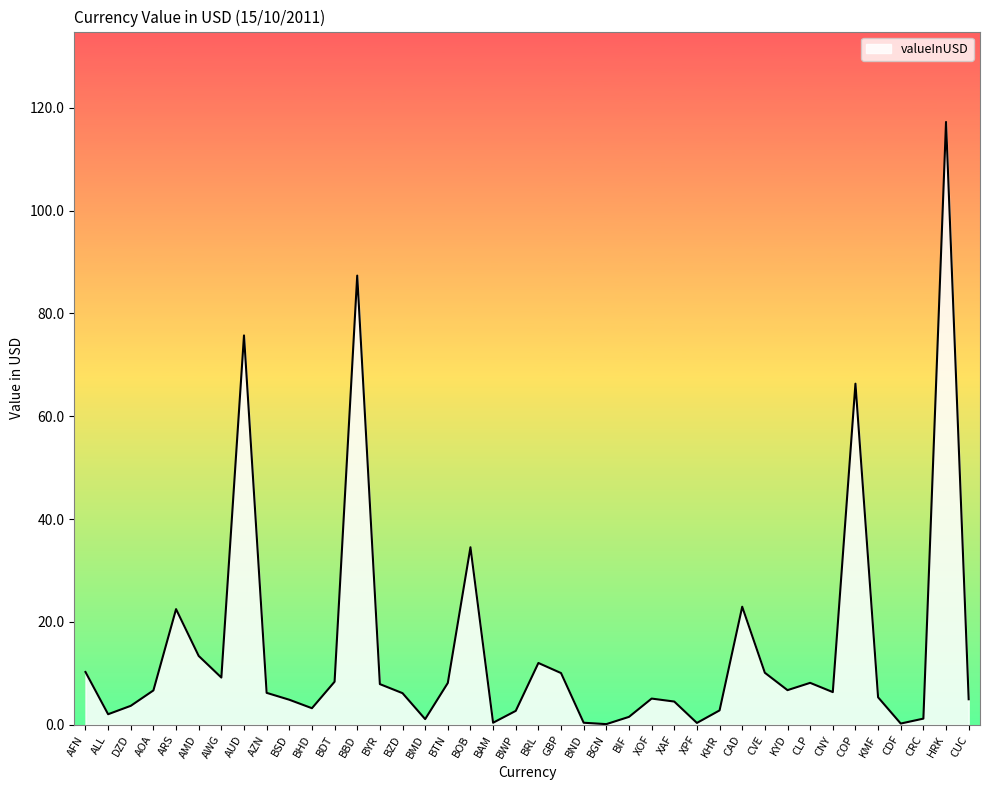

What position from the left is KYD?

32